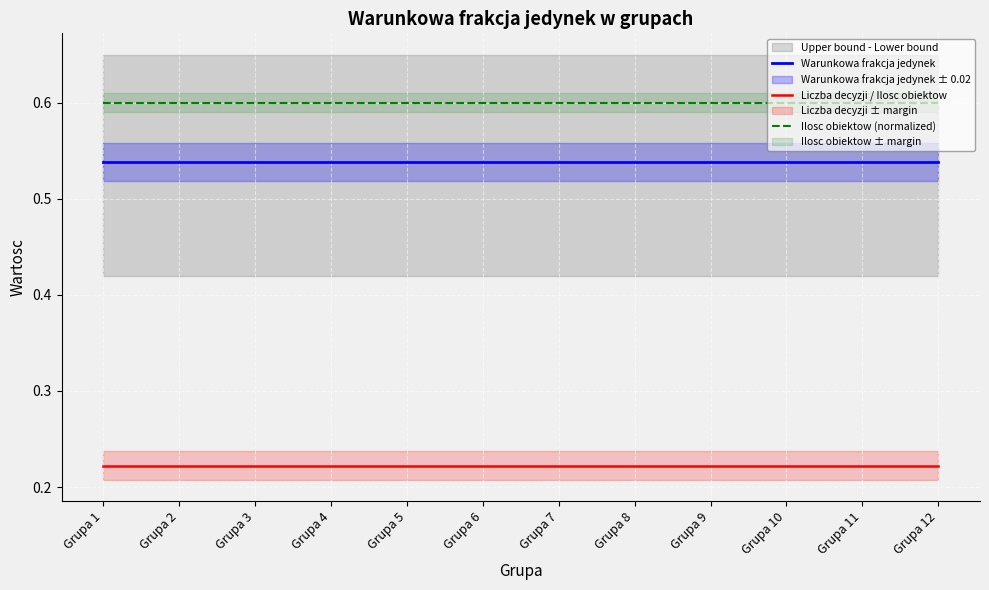

Reading left to right, extract all data points from this chart.

Warunkowa frakcja jedynek: Grupa 1=0.5	Grupa 2=0.5	Grupa 3=0.5	Grupa 4=0.5	Grupa 5=0.5	Grupa 6=0.5	Grupa 7=0.5	Grupa 8=0.5	Grupa 9=0.5	Grupa 10=0.5	Grupa 11=0.5	Grupa 12=0.5
Liczba decyzji / Ilosc obiektow: Grupa 1=0.2	Grupa 2=0.2	Grupa 3=0.2	Grupa 4=0.2	Grupa 5=0.2	Grupa 6=0.2	Grupa 7=0.2	Grupa 8=0.2	Grupa 9=0.2	Grupa 10=0.2	Grupa 11=0.2	Grupa 12=0.2
Ilosc obiektow (normalized): Grupa 1=0.6	Grupa 2=0.6	Grupa 3=0.6	Grupa 4=0.6	Grupa 5=0.6	Grupa 6=0.6	Grupa 7=0.6	Grupa 8=0.6	Grupa 9=0.6	Grupa 10=0.6	Grupa 11=0.6	Grupa 12=0.6